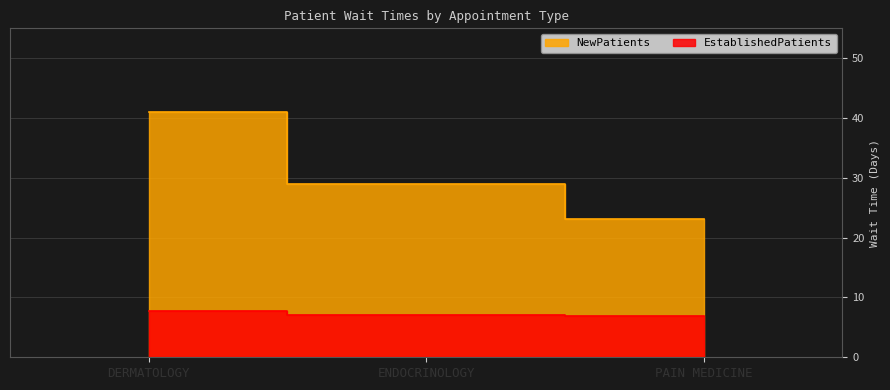

What is the value of the EstablishedPatients point at the 1st from the left?

7.8